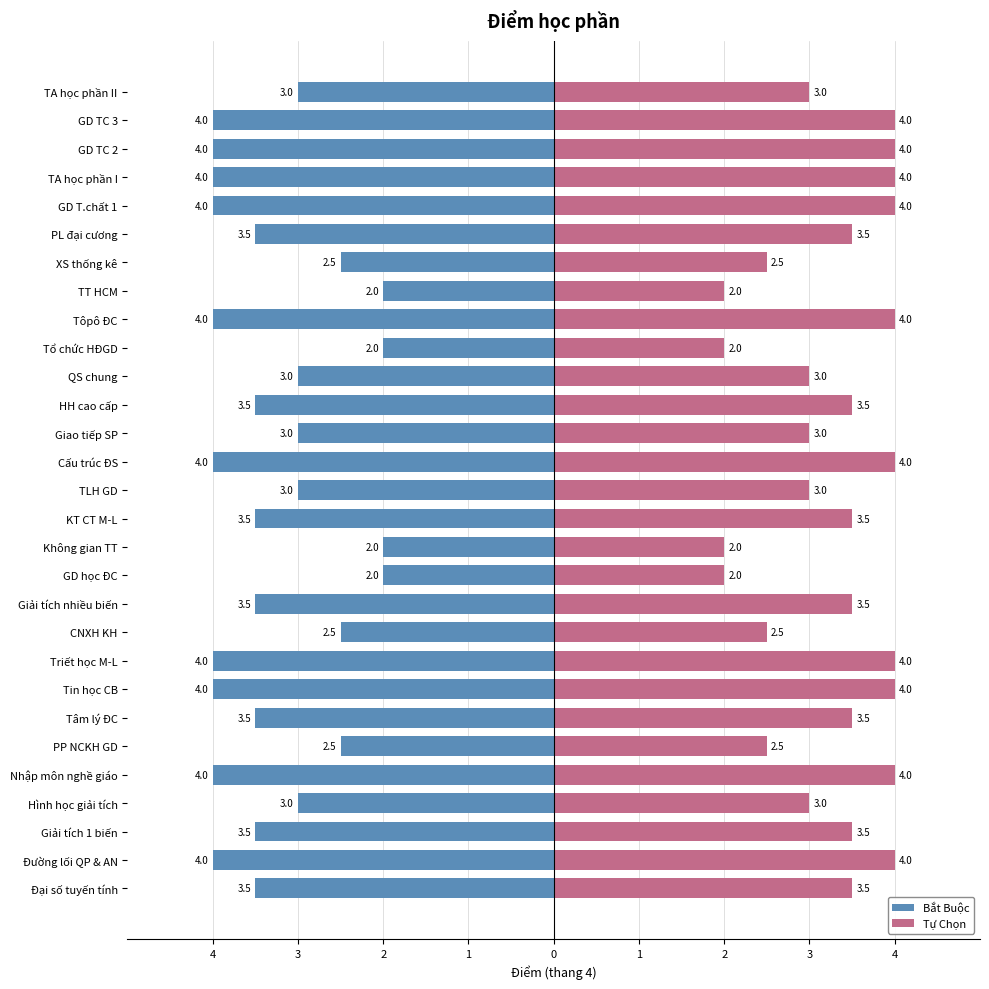

At how many categories does at least one series exceed 0?

29